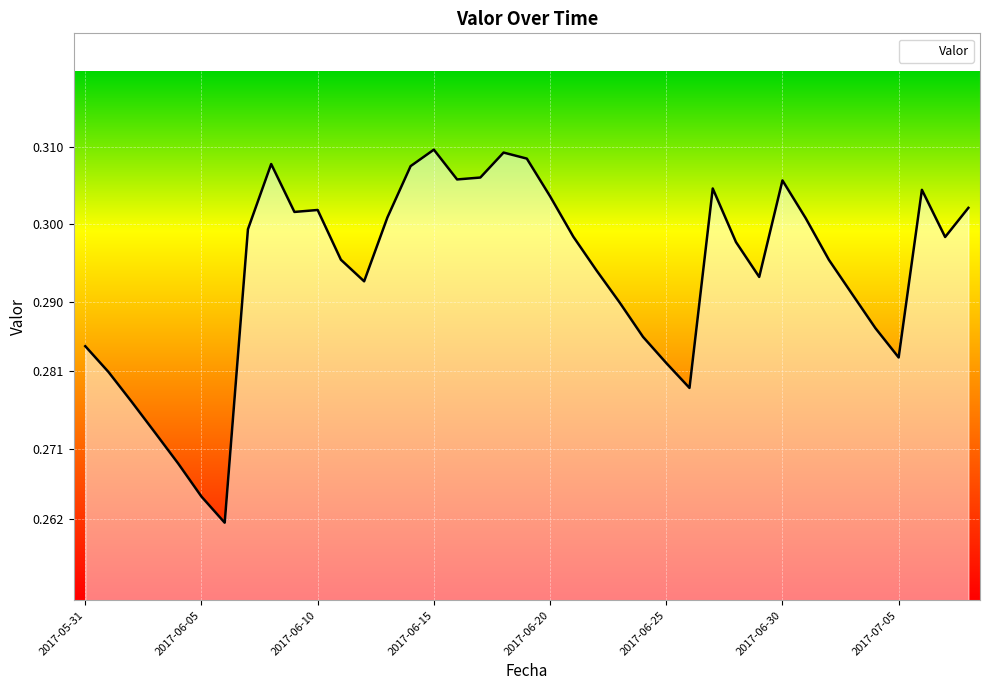

What is the label of the 2nd point from the left?

2017-06-01